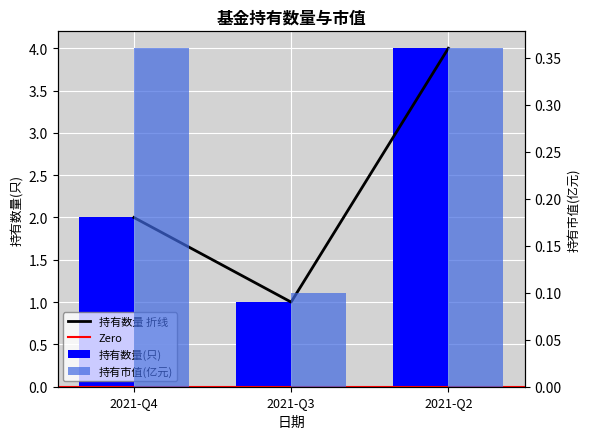

True or false: 持有市值(亿元) has a value of 0.1 at 2021-Q3.

True